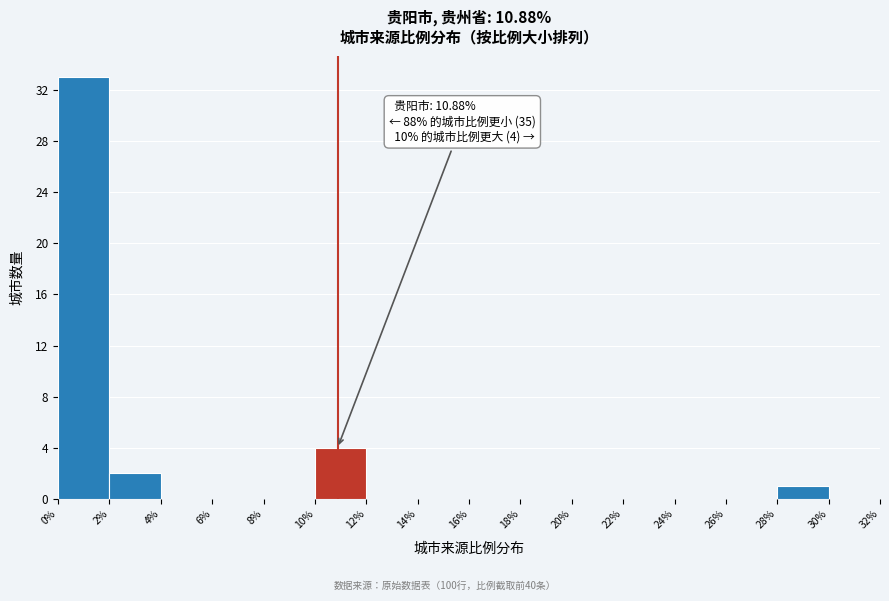

Which range on the x-axis has the tallest bar?

0% to 2%